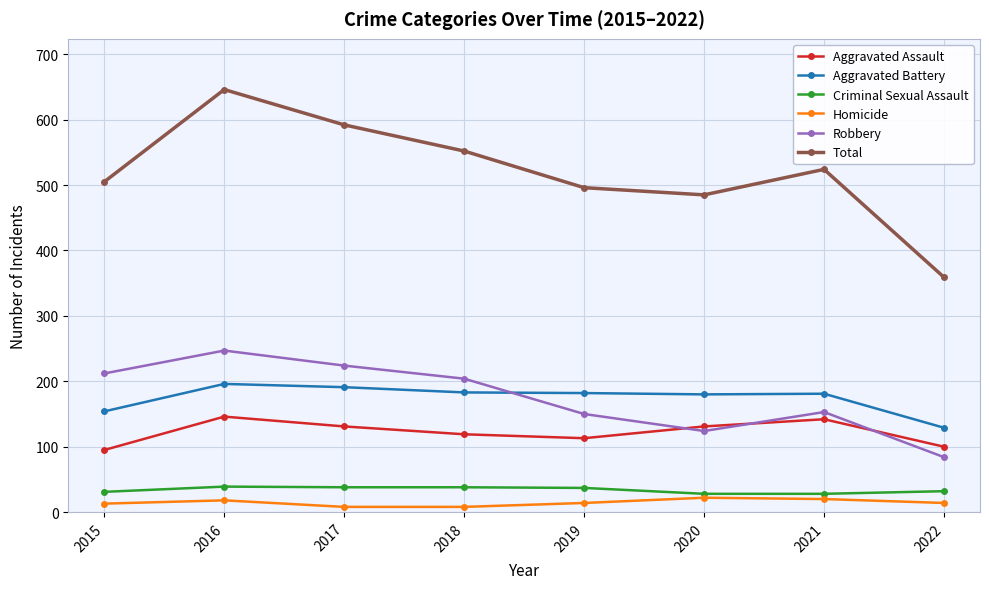

The value of Aggravated Battery at 2017 is 285. True or false?

False